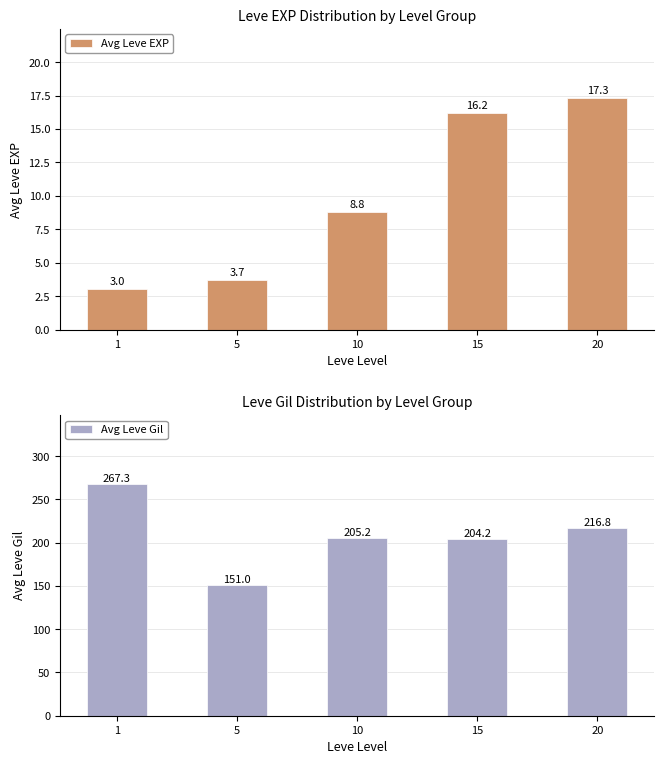

What is the average value of the Avg Leve EXP series?

9.8